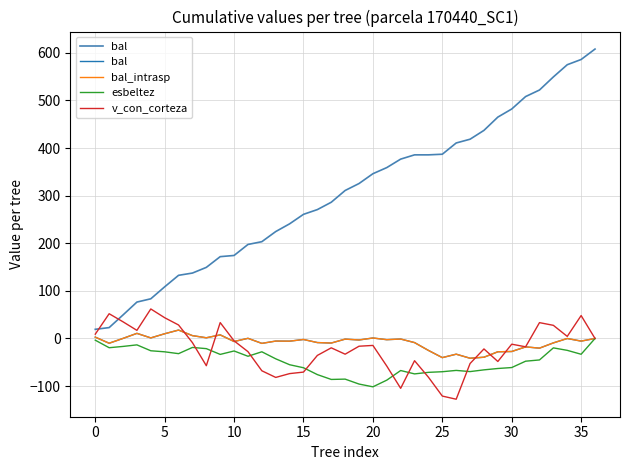

What is the lowest value of the bal_intrasp series?

-41.5